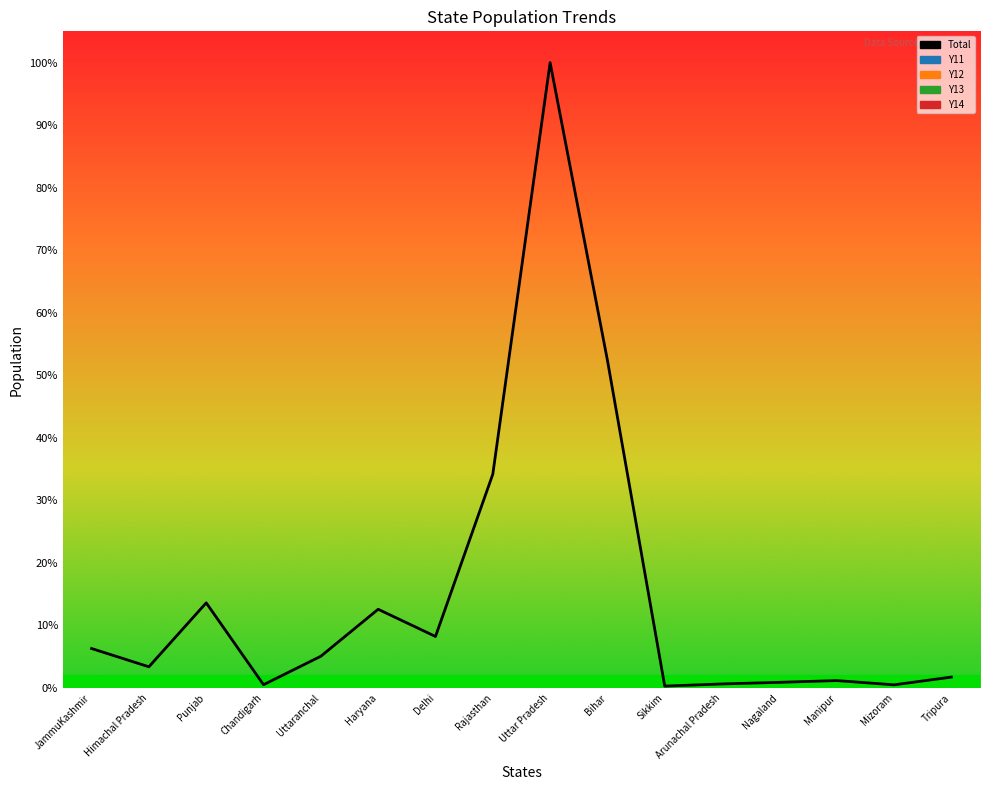

List the labels in order of value, largest first.

Uttar Pradesh, Bihar, Rajasthan, Punjab, Haryana, Delhi, JammuKashmir, Uttaranchal, Himachal Pradesh, Tripura, Manipur, Nagaland, Arunachal Pradesh, Chandigarh, Mizoram, Sikkim